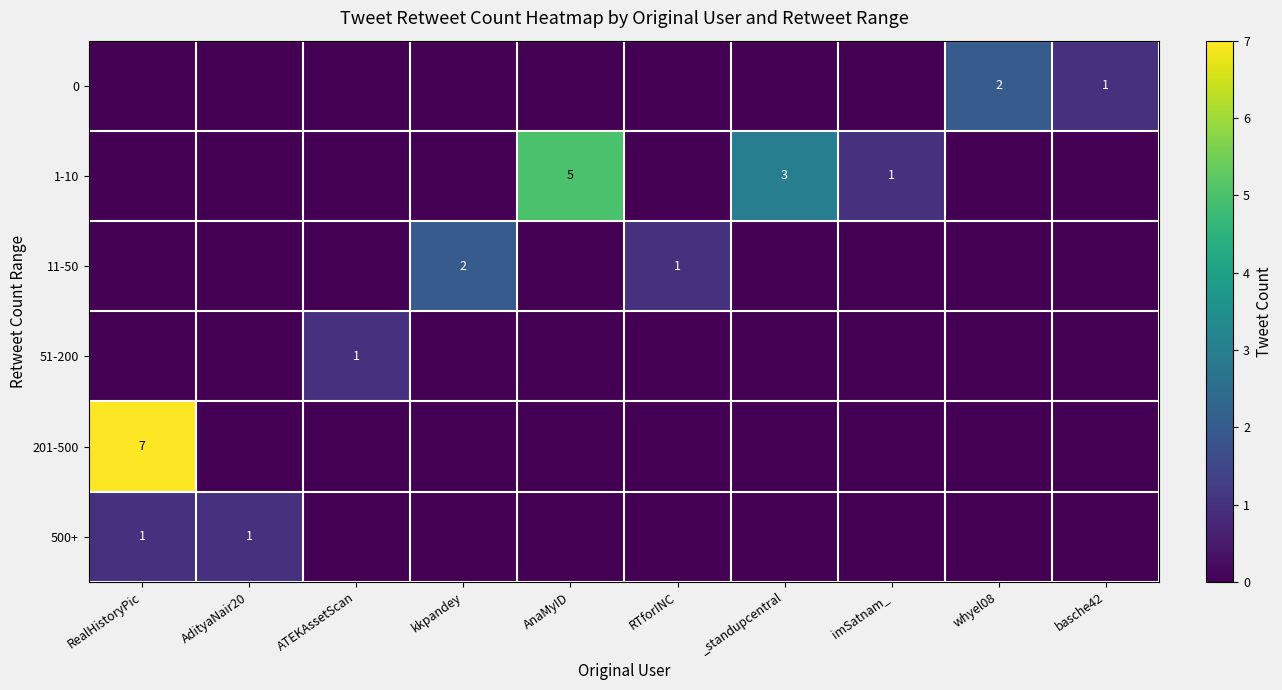

The value of 11-50 at kkpandey is 1. True or false?

False